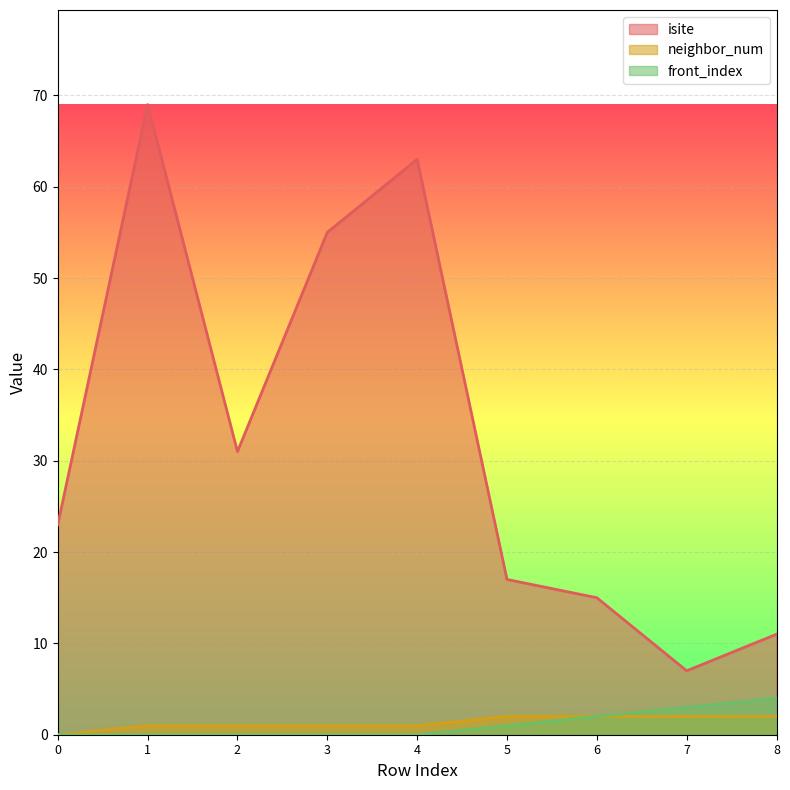

True or false: isite and neighbor_num cross at least once.

False